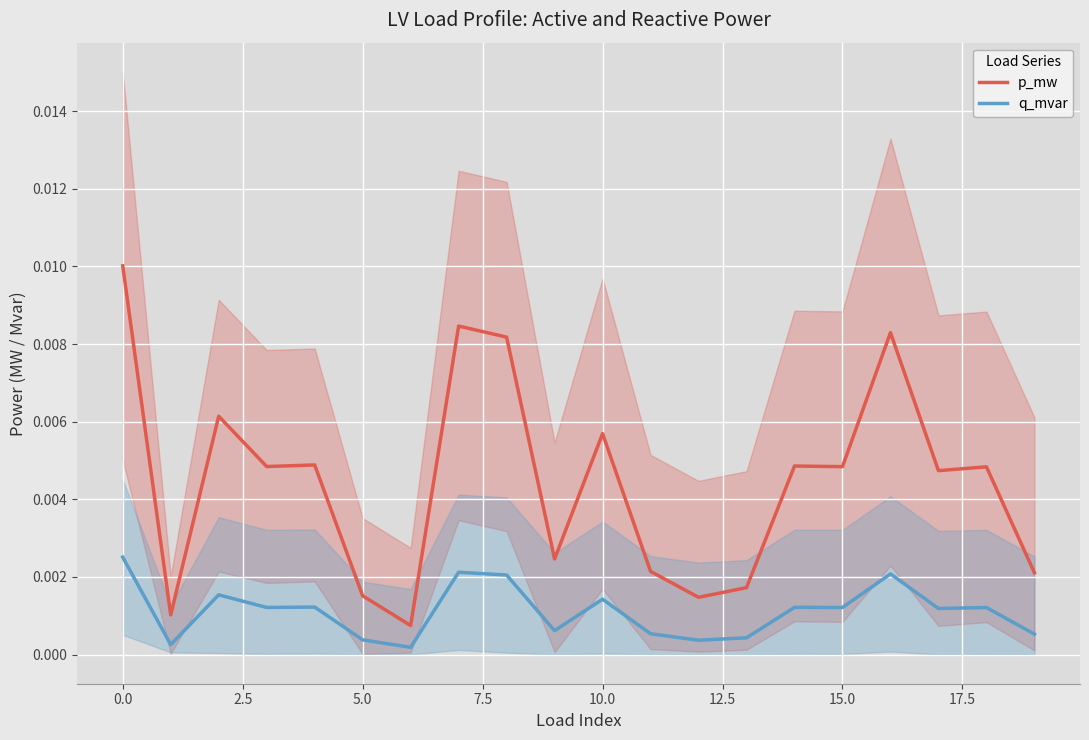

Which series has the largest total across all categories?

p_mw